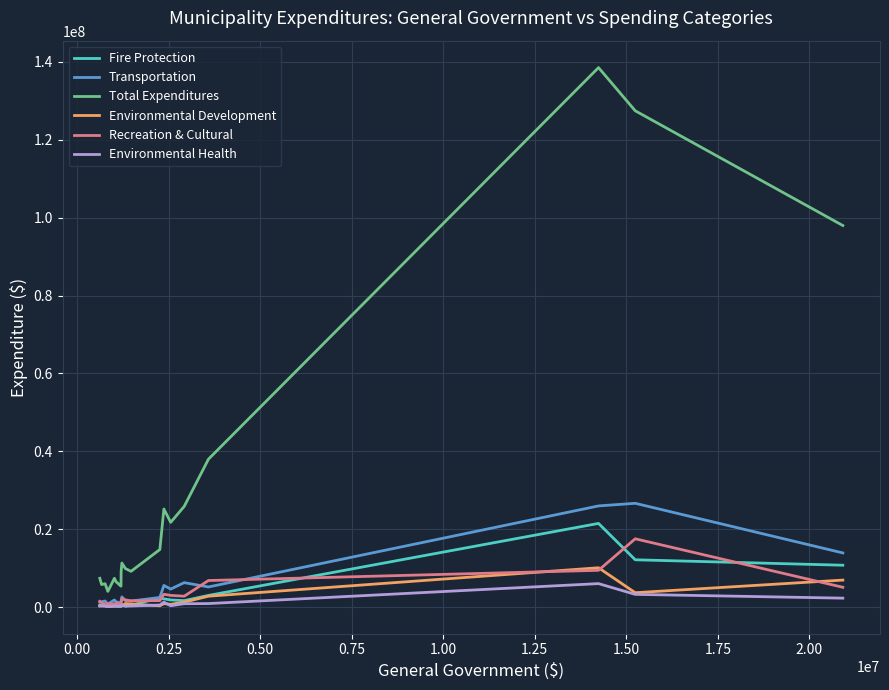

What is the highest value of the Recreation & Cultural series?

17535276